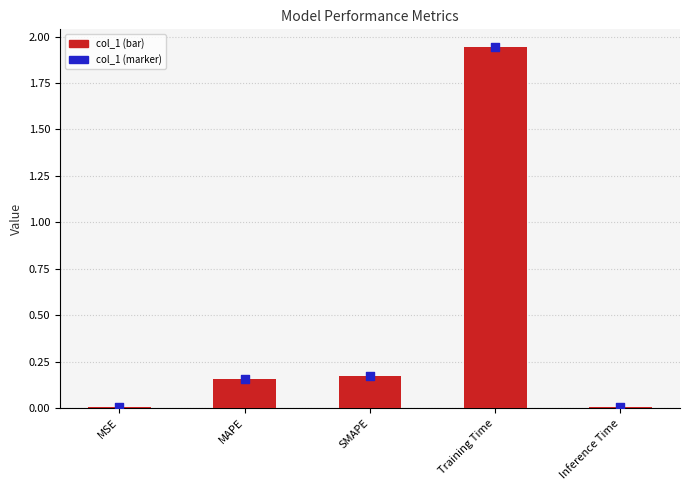

Which series contains the highest Y value?

col_1